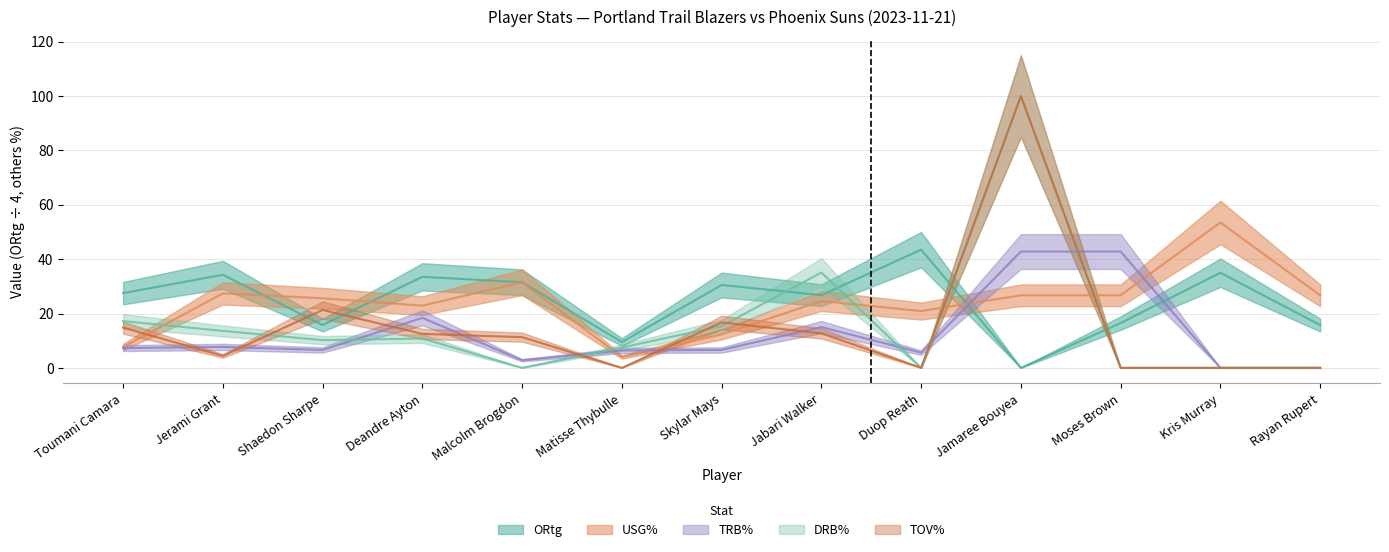

Which category has the highest value across all series?

Jamaree Bouyea